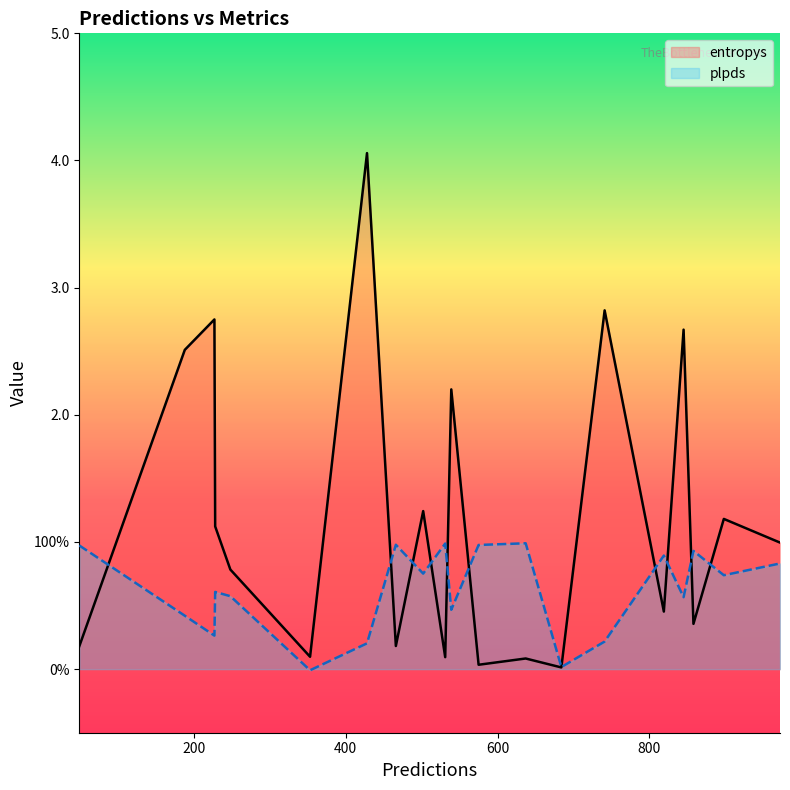

How many data points does each series have?

20